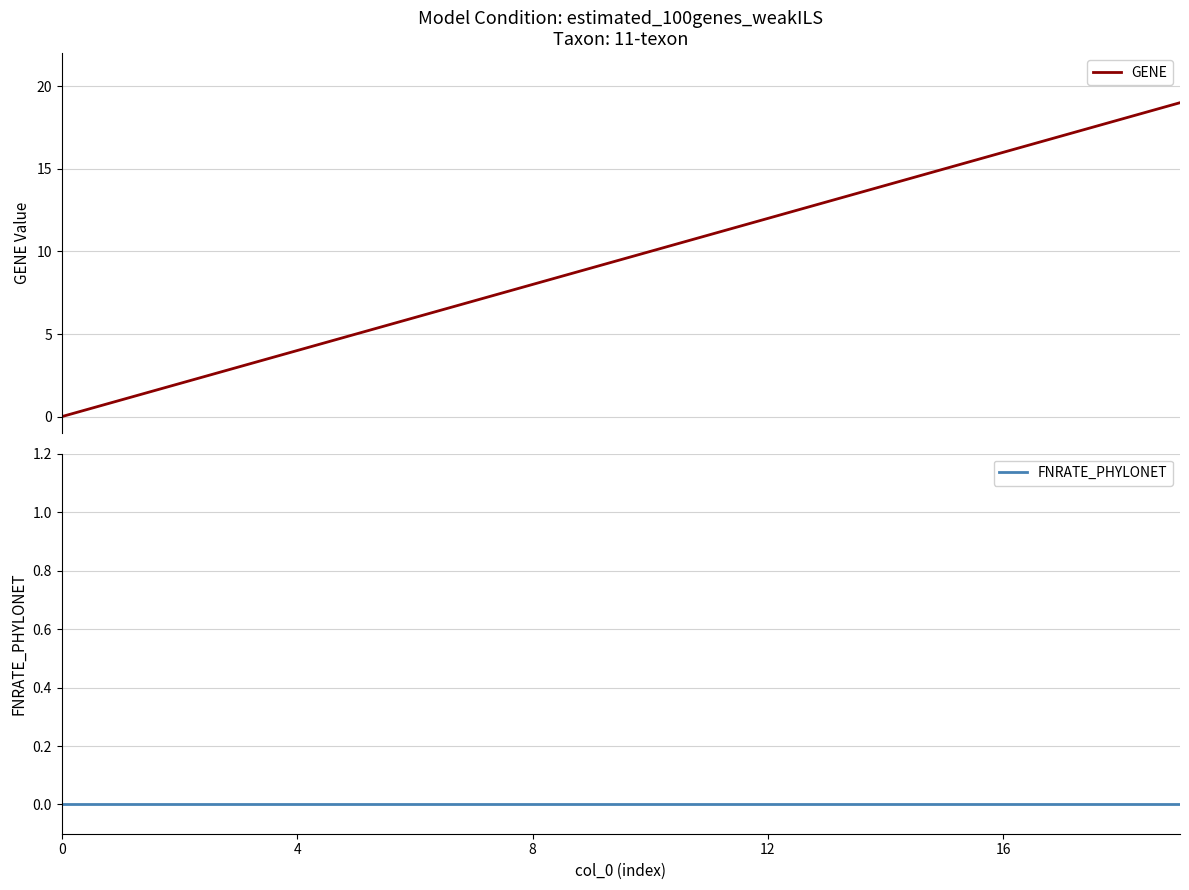

Which has a higher value, 19 or 10?

19